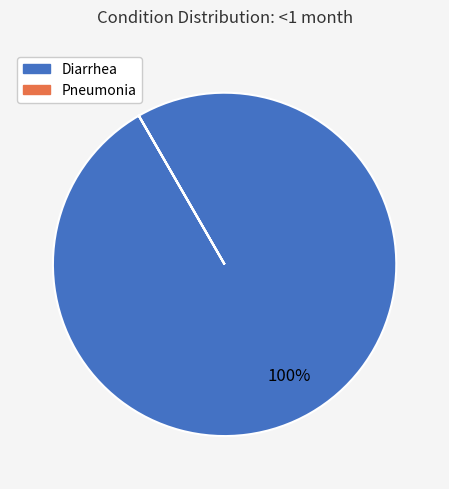

Is there any slice that represents more than half of the pie?

Yes